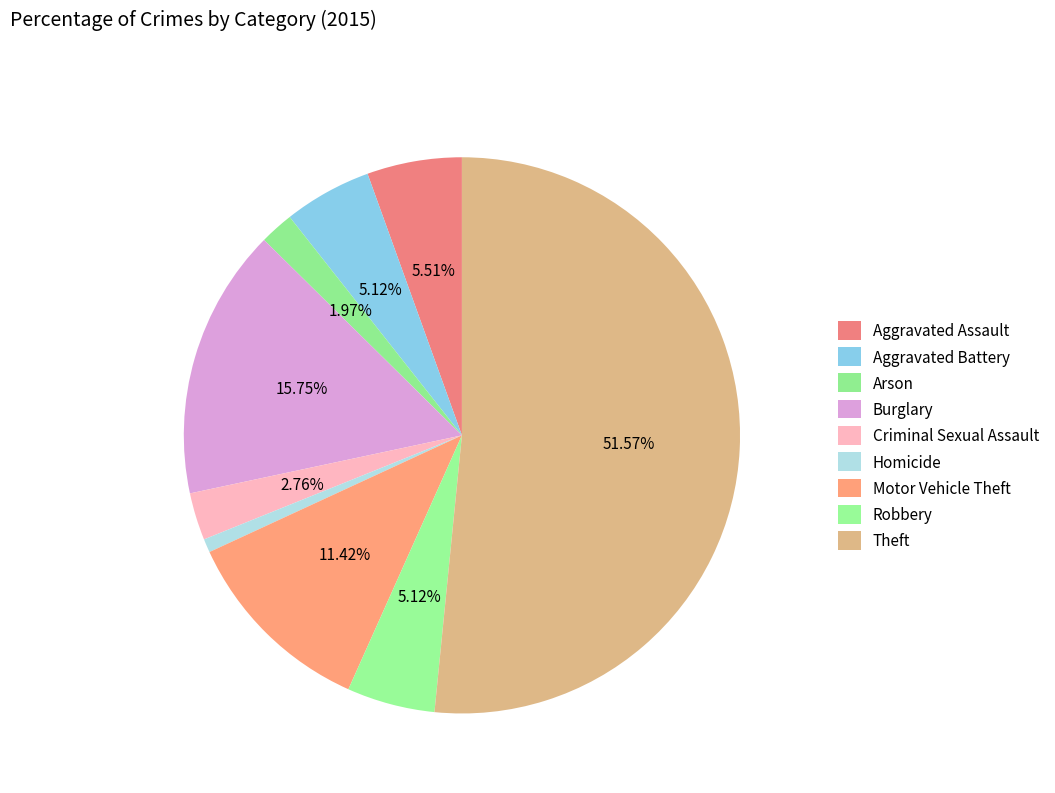

How much of the chart is everything except Aggravated Battery?

94.9%